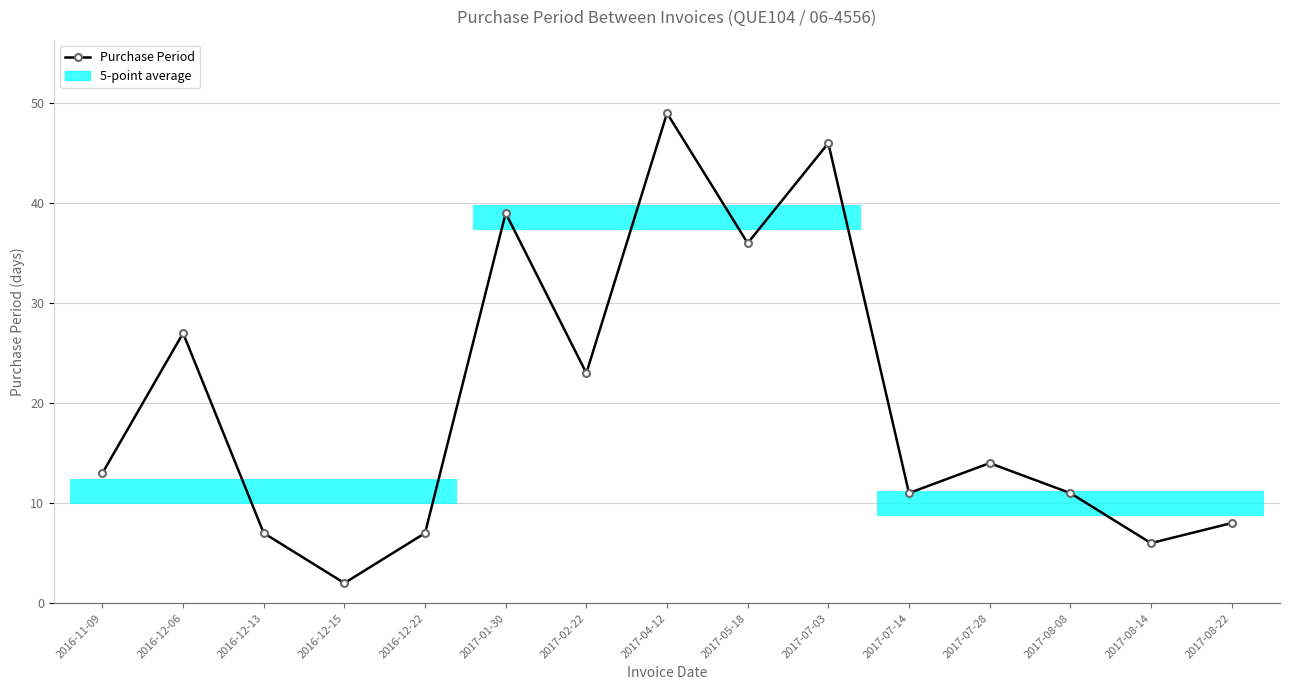

What is the difference between the second highest and minimum values?

44